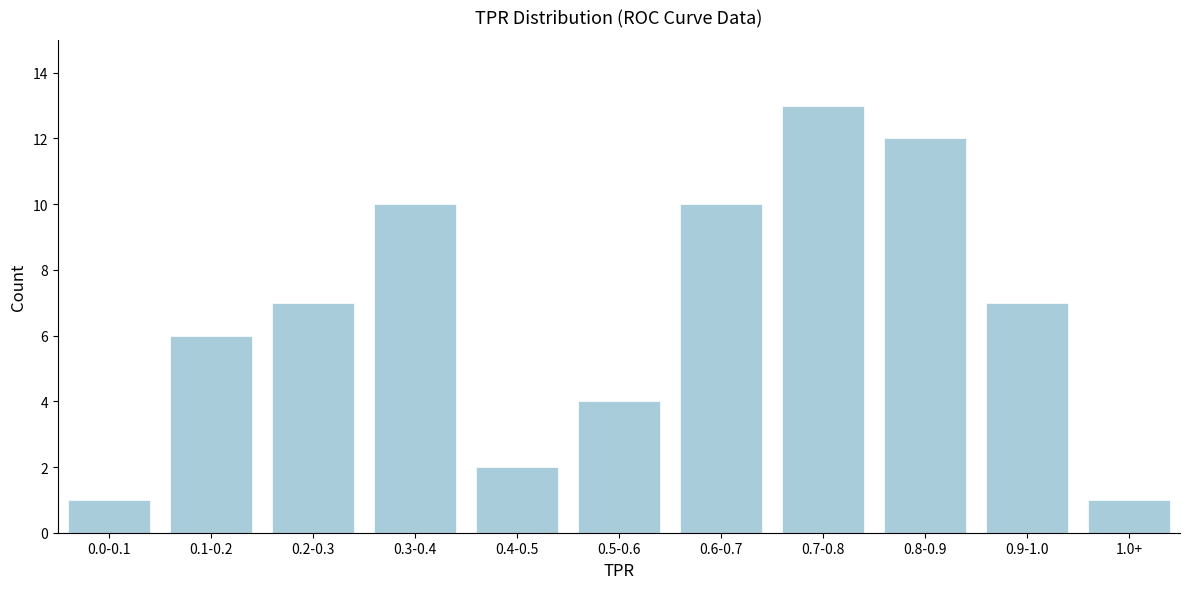

Reading right to left, list all the values displayed in this chart.

1.0+=1	0.9-1.0=7	0.8-0.9=12	0.7-0.8=13	0.6-0.7=10	0.5-0.6=4	0.4-0.5=2	0.3-0.4=10	0.2-0.3=7	0.1-0.2=6	0.0-0.1=1